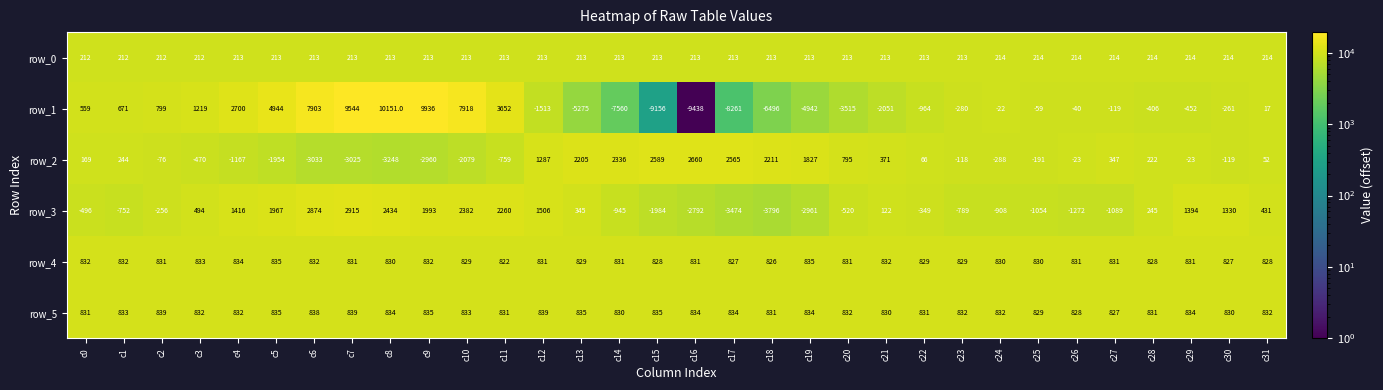

Which series has the largest total across all categories?

row_5